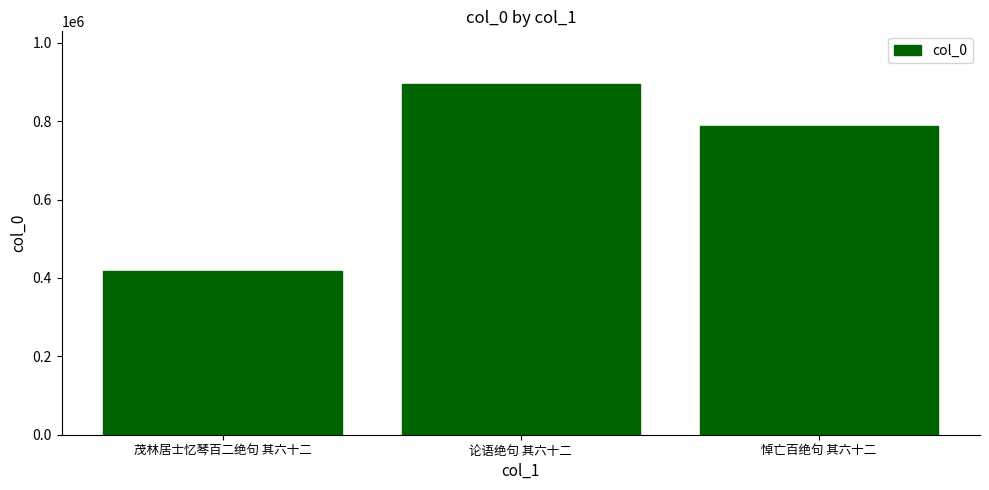

Reading left to right, extract all data points from this chart.

茂林居士忆琴百二绝句 其六十二=418028	论语绝句 其六十二=894934	悼亡百绝句 其六十二=787888